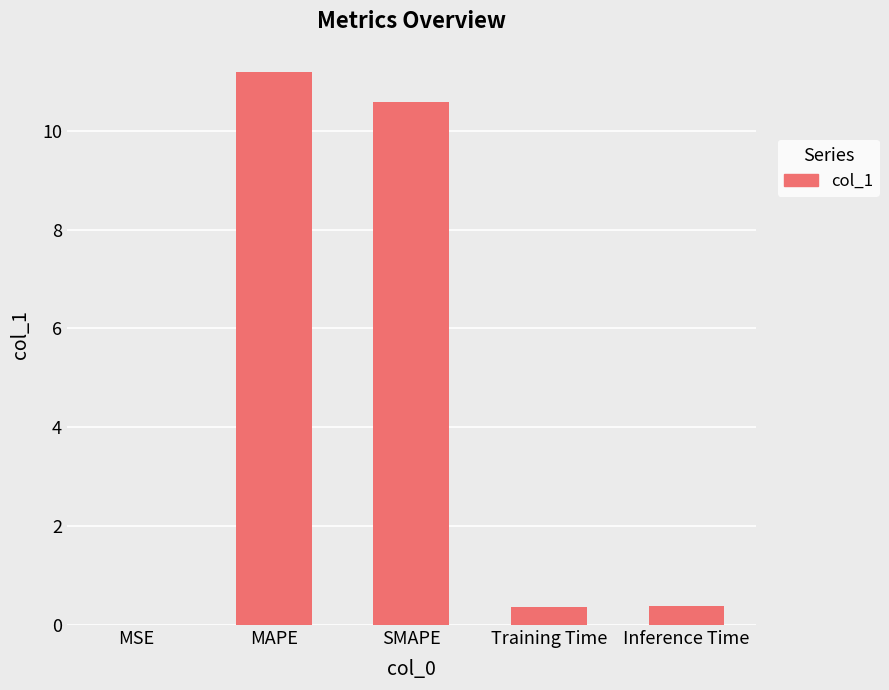

What is the sum of all values?

22.5